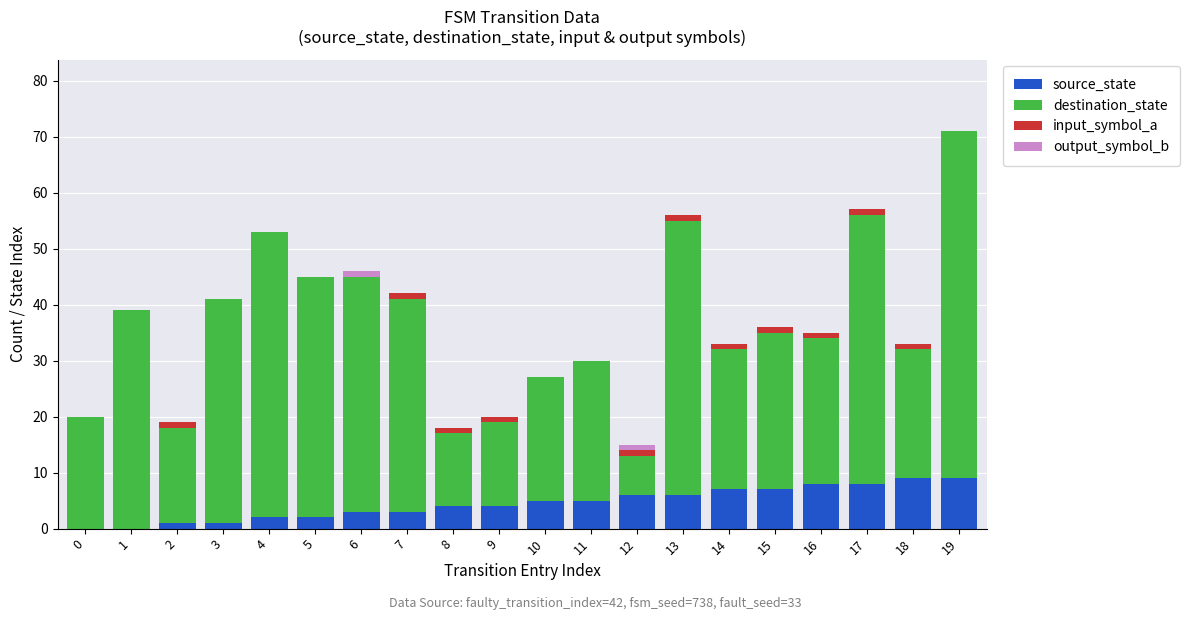

At which category is the sum across all series the highest?

19